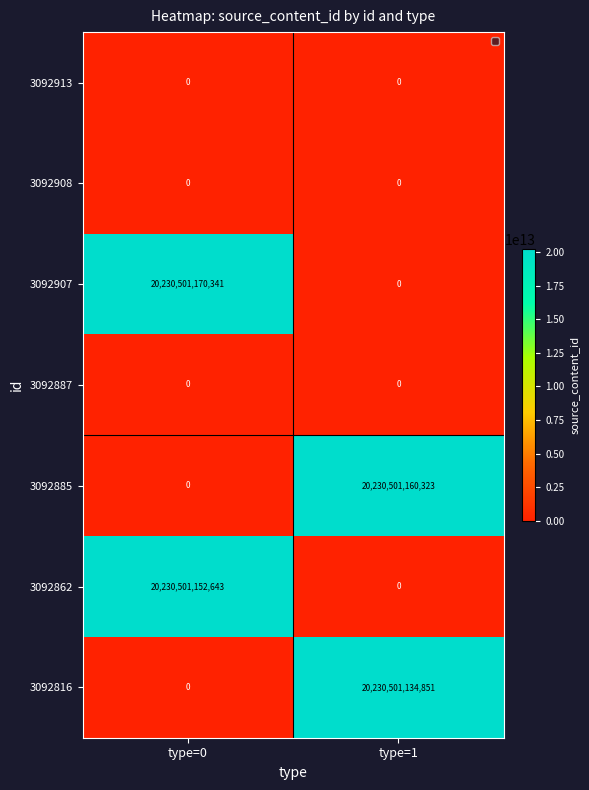

At which label is 3092862 closest to 10115250576321?

type=1